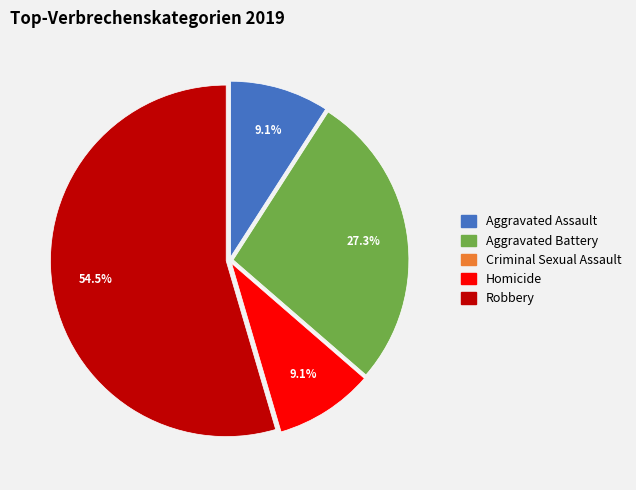

How much of the chart is everything except Homicide?

90.9%